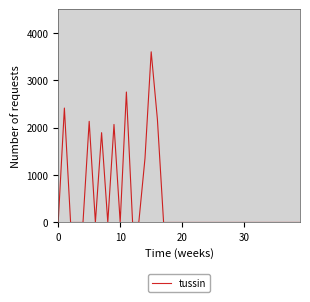

What is the maximum value shown in the chart?

3603.1